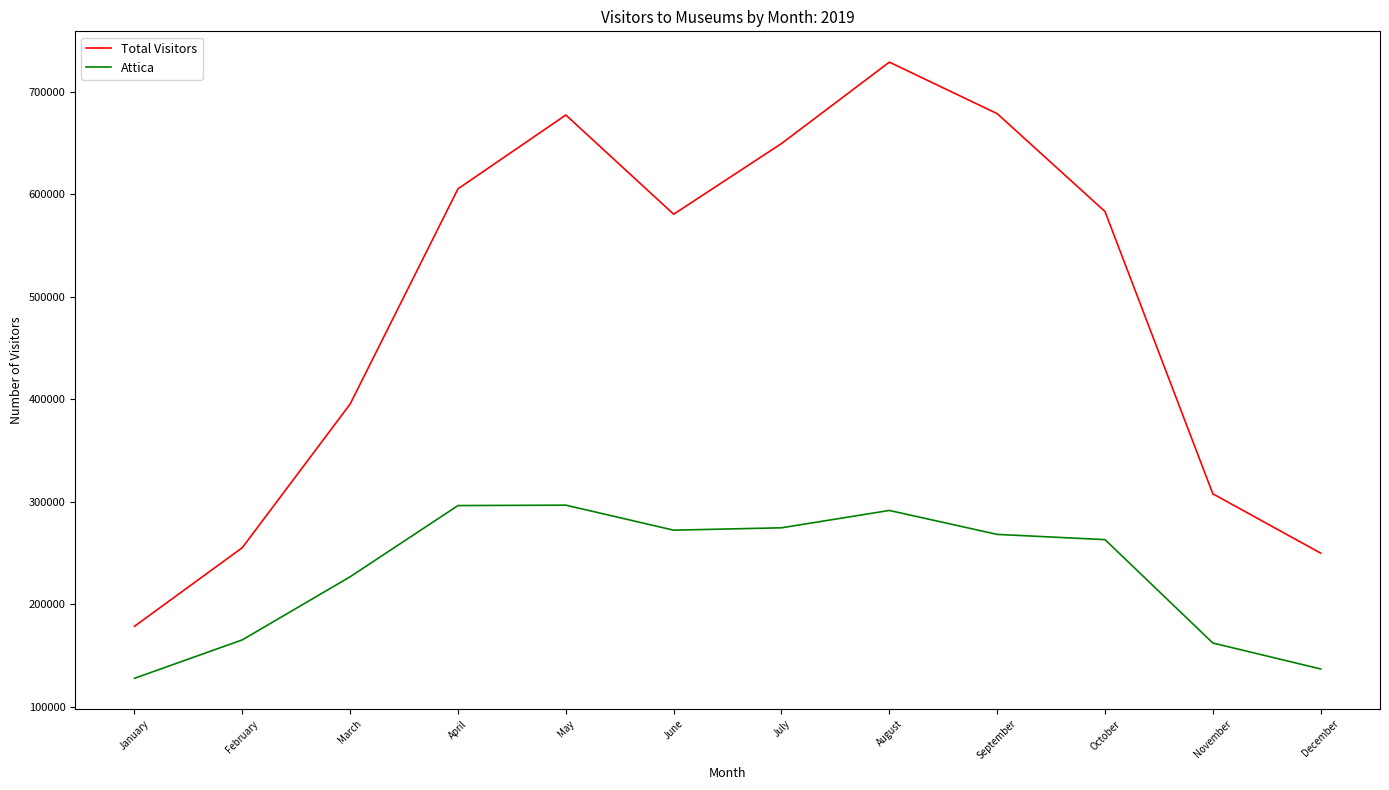

Which series has the largest range (max minus min)?

Total Visitors